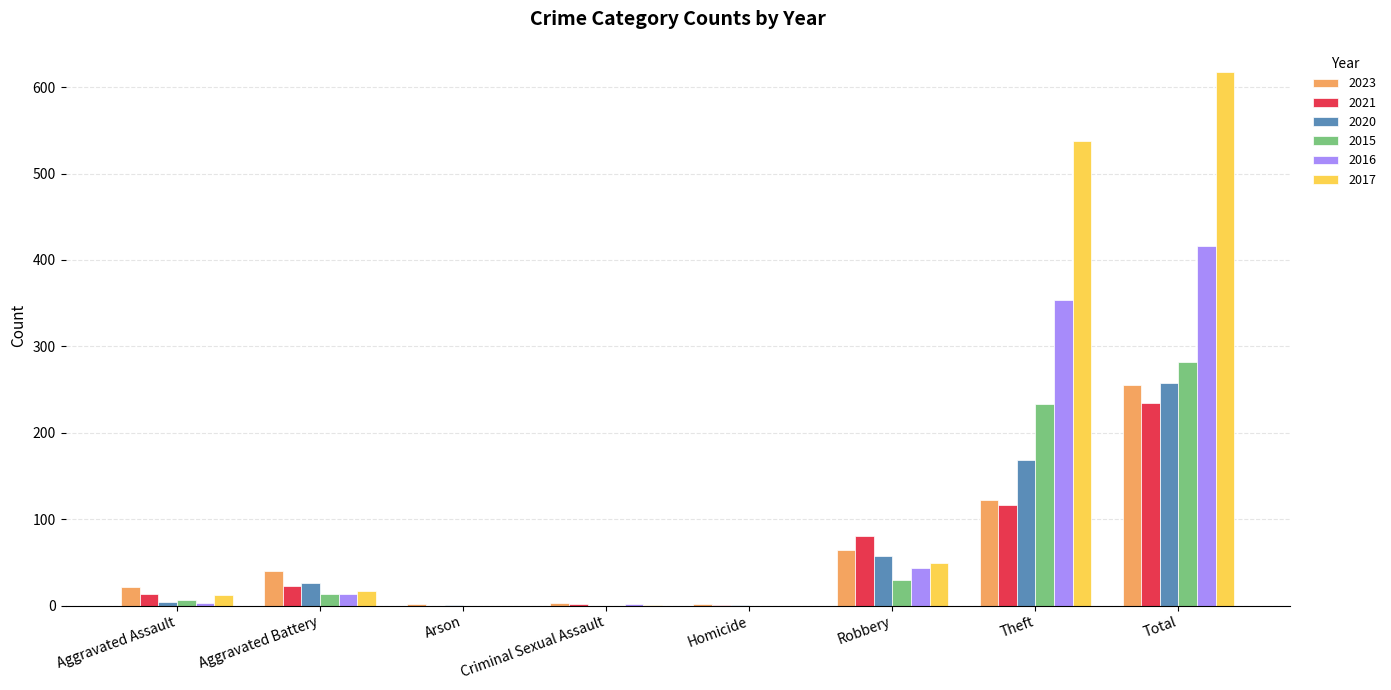

What is the approximate value of 2020 at Total?

257